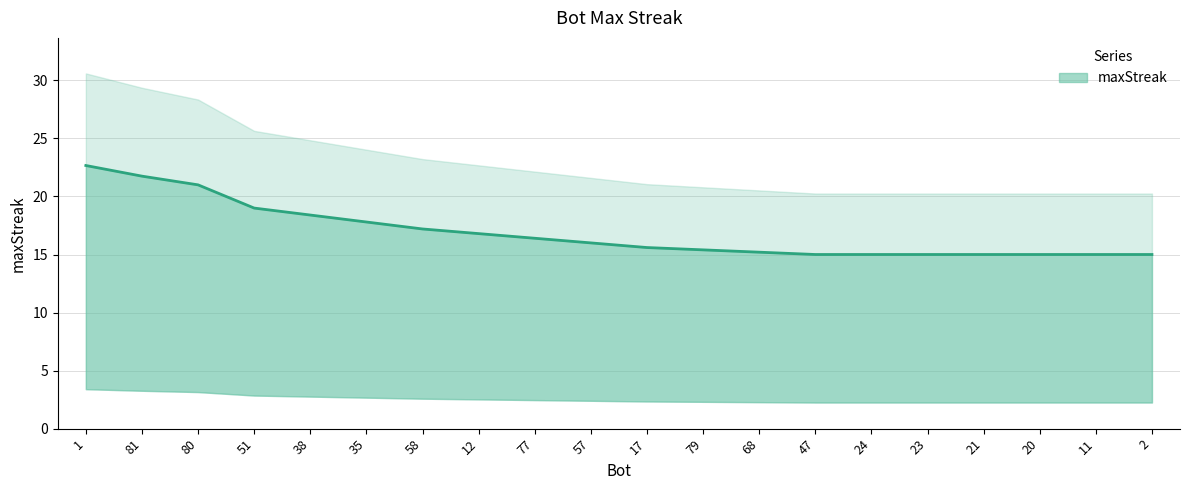

Is it true that the value at 77 is 22.3?

False